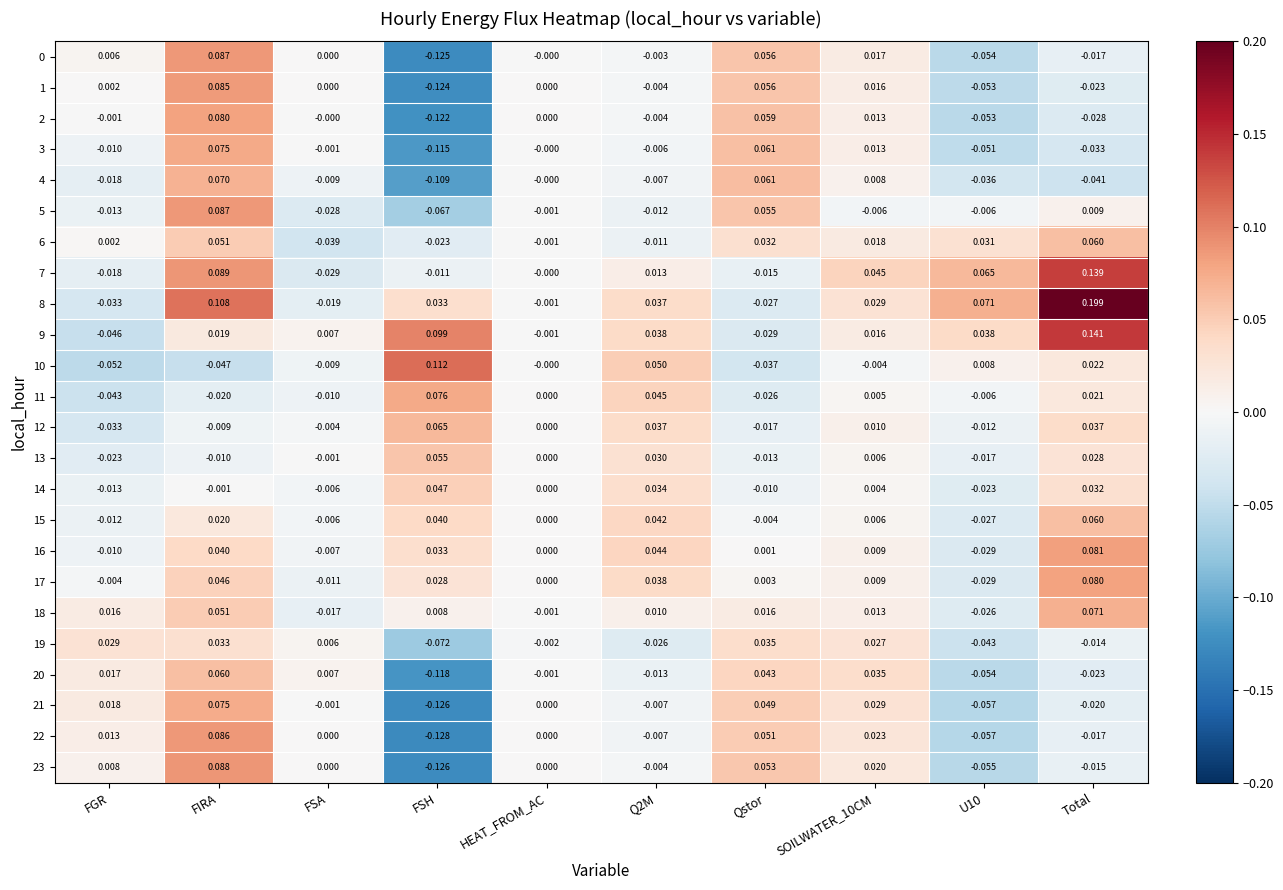

Between FSA and Qstor, which series saw the biggest shift?

5